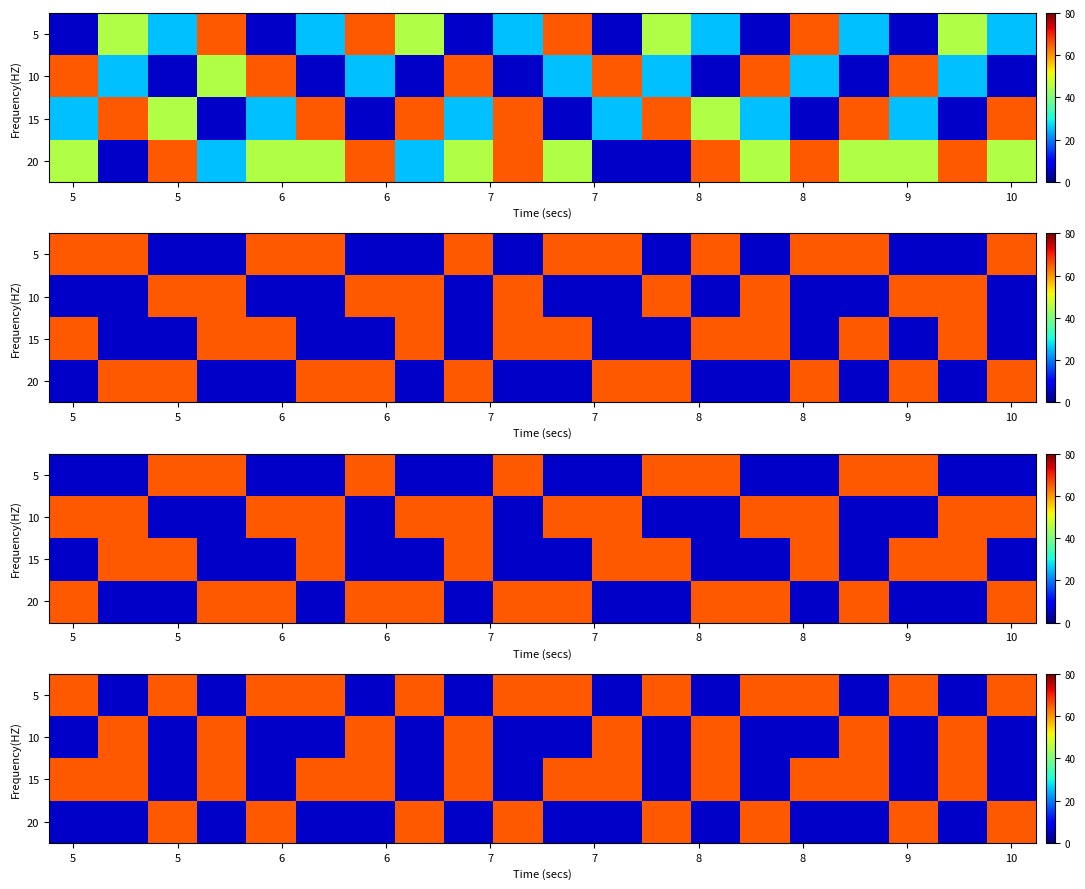

What is the difference between the maximum and minimum values in the 15 series?

60